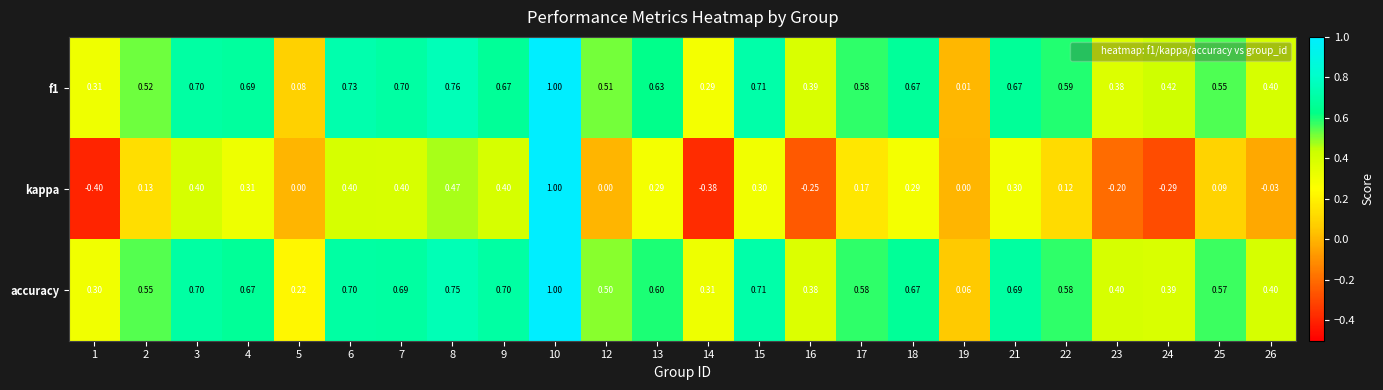

Which series has the largest total across all categories?

accuracy